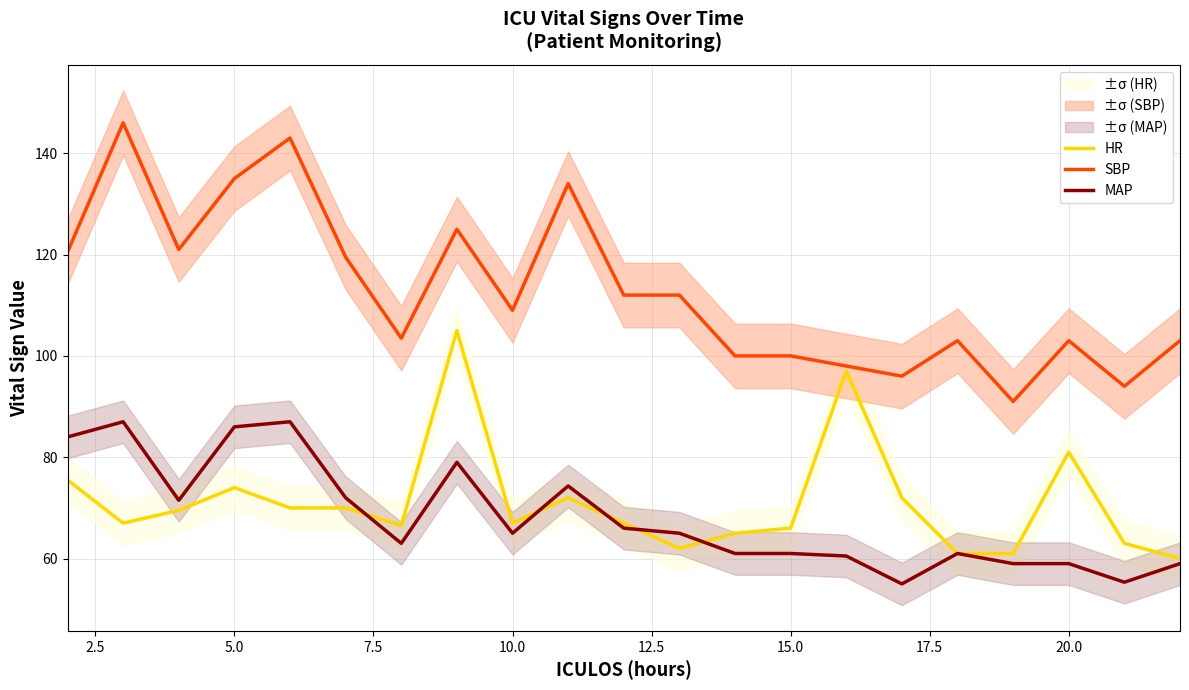

The value of MAP at 5.0 is 86.0. True or false?

True